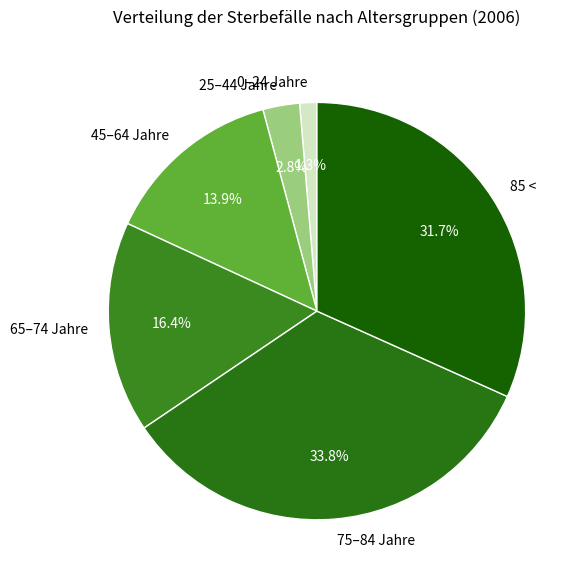

Count the number of slices in the pie.

6